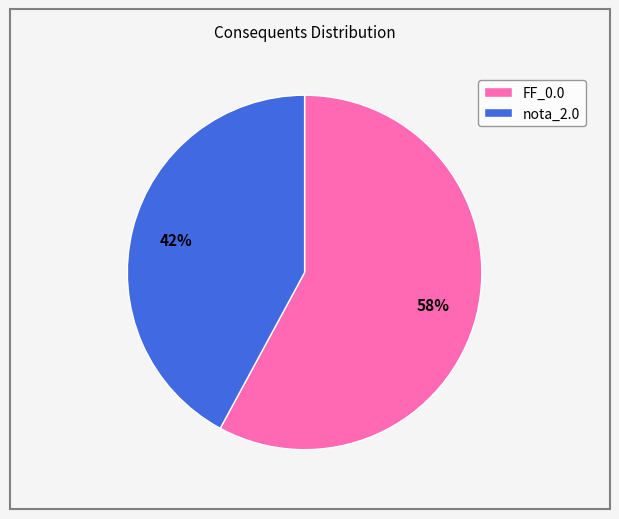

To the nearest percent, what percentage of the pie is nota_2.0?

42%